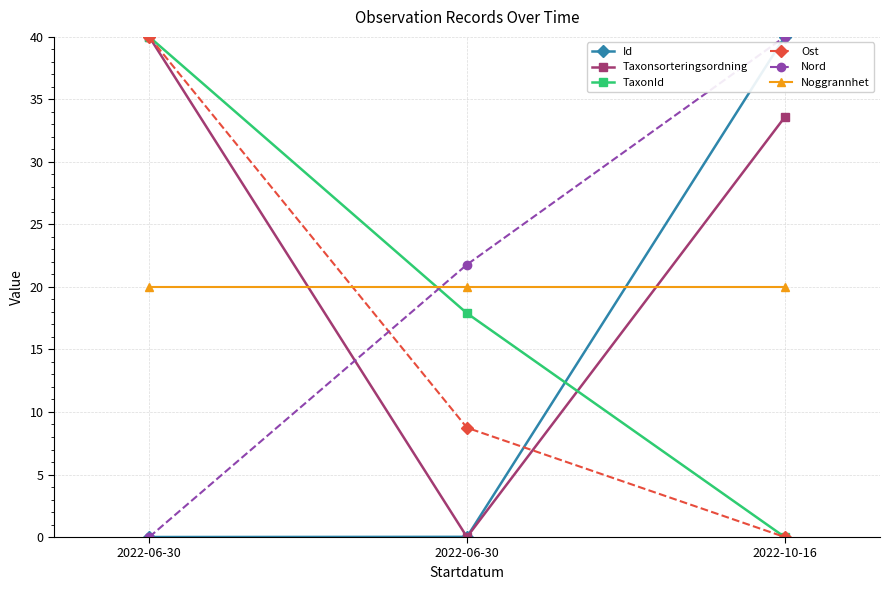

How many series are shown in this chart?

6